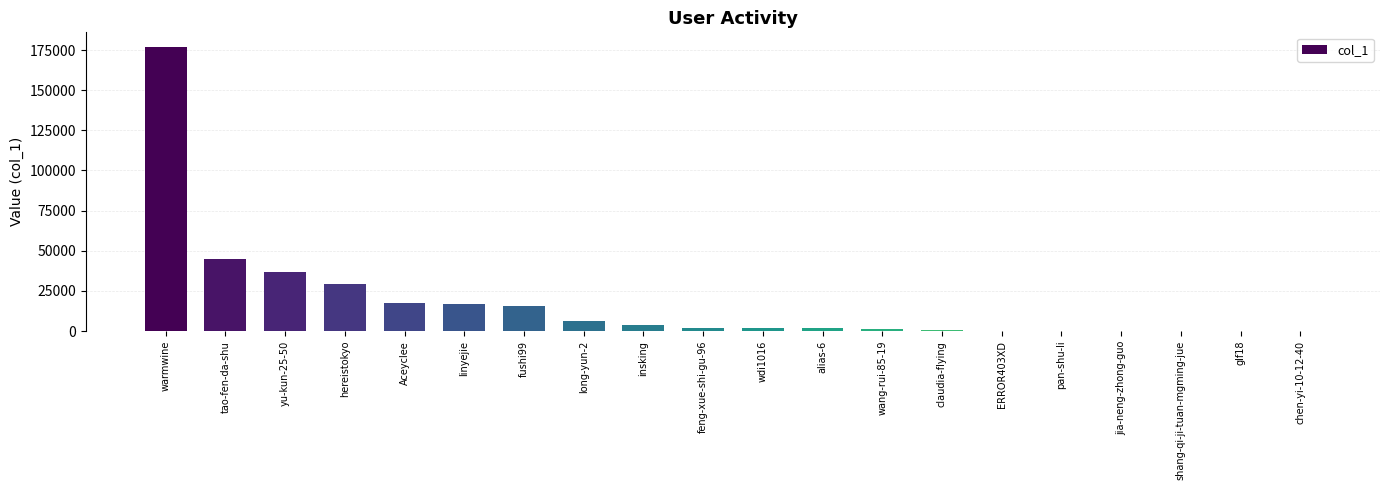

Which has a higher value, Aceyclee or jia-neng-zhong-guo?

Aceyclee